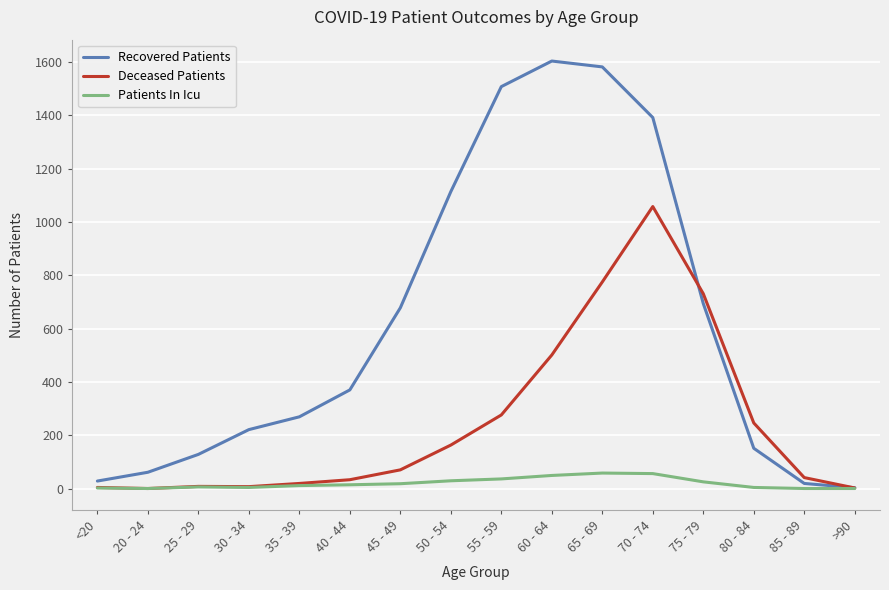

In Patients In Icu, how many points are higher than both neighbors (excluding endpoints)?

2